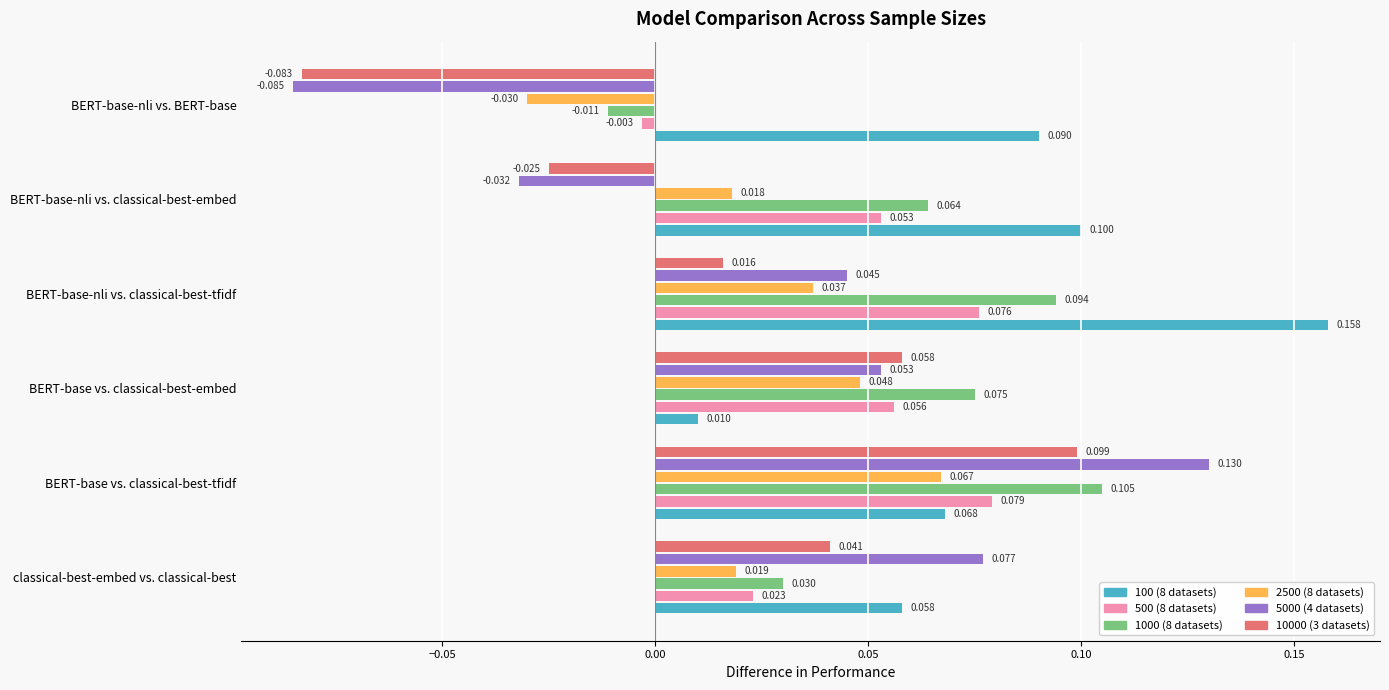

At which category is the sum across all series the highest?

BERT-base vs. classical-best-tfidf